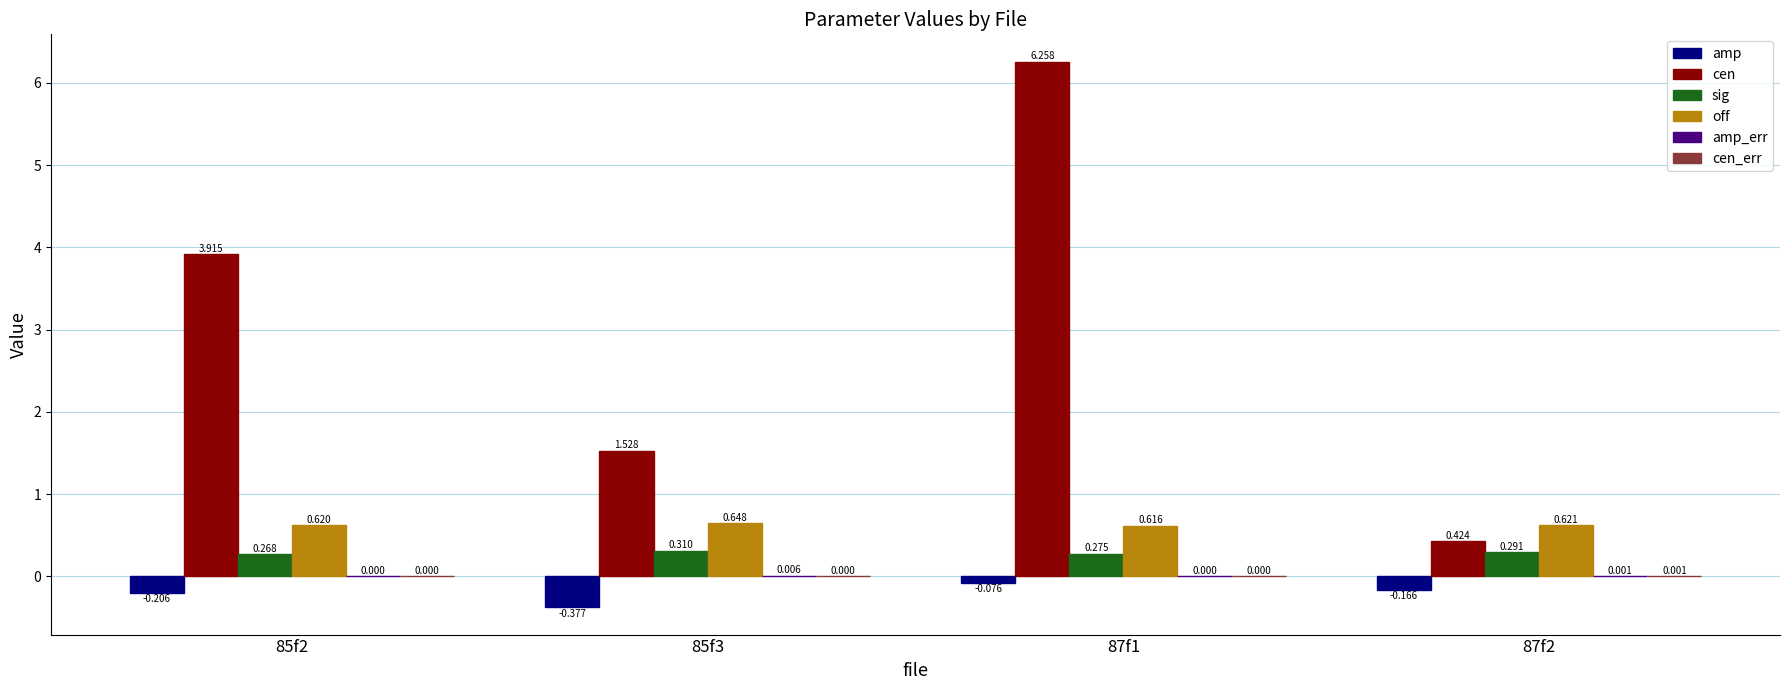

Which series changed the most between 85f2 and 85f3?

cen